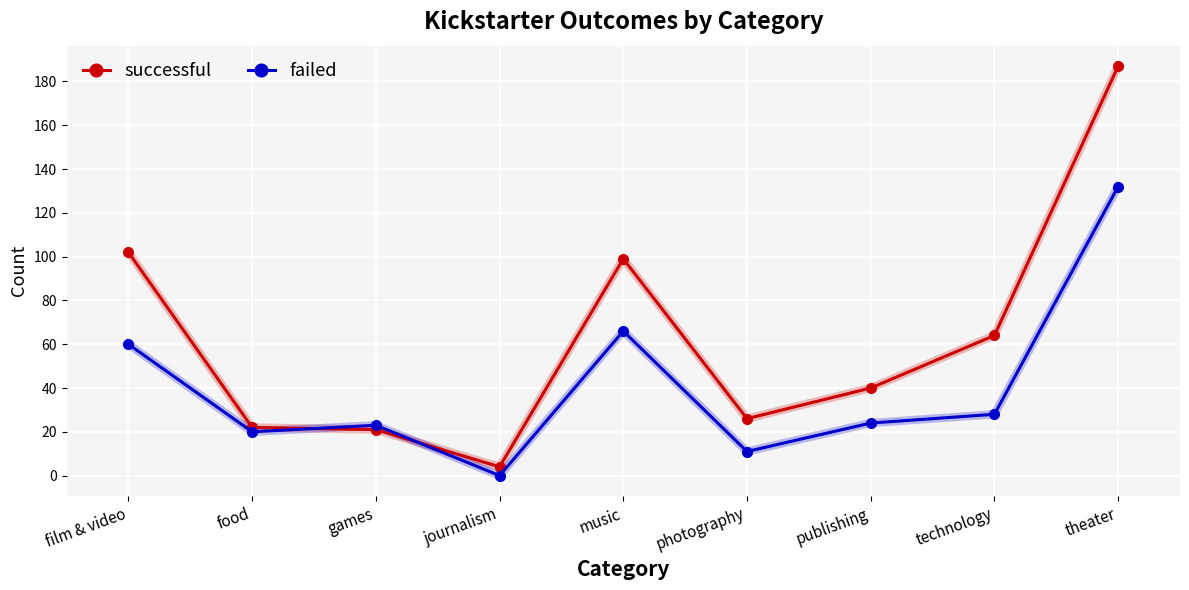

How many times do failed and successful cross each other?

2